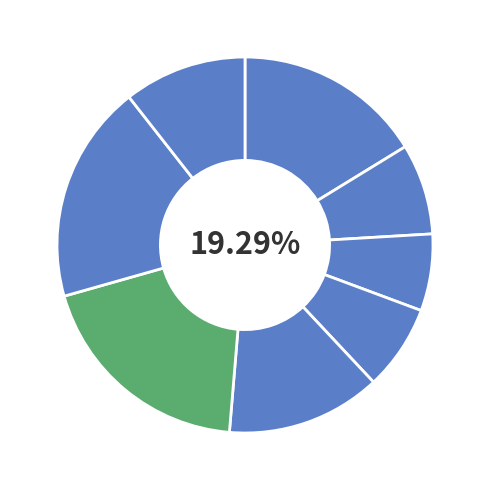

What is the ratio of the value at A1 to the value at A2?

2.1